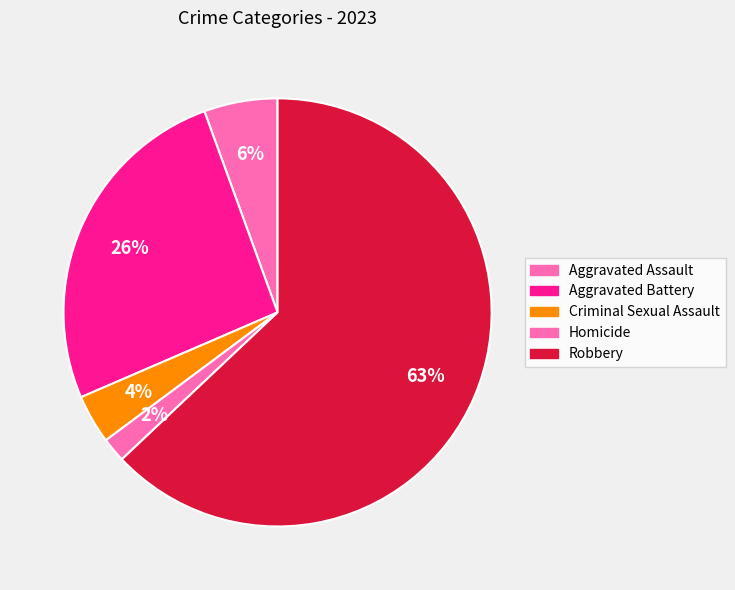

How many slices are in this pie chart?

5